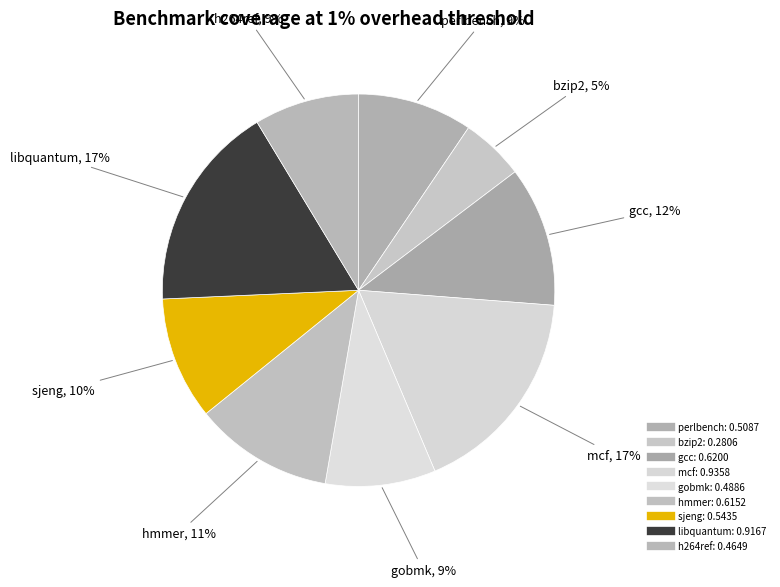

How many slices are in this pie chart?

9